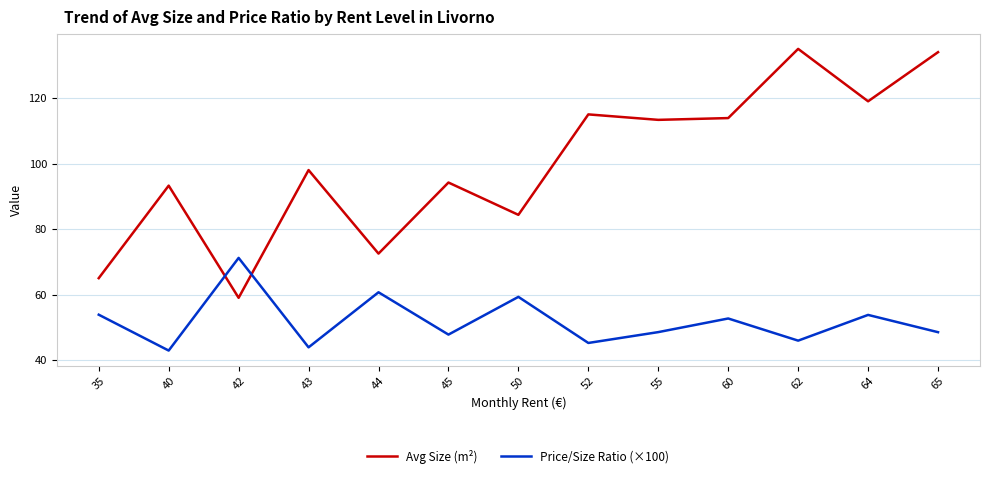

Which label corresponds to the smallest value in the chart?

40